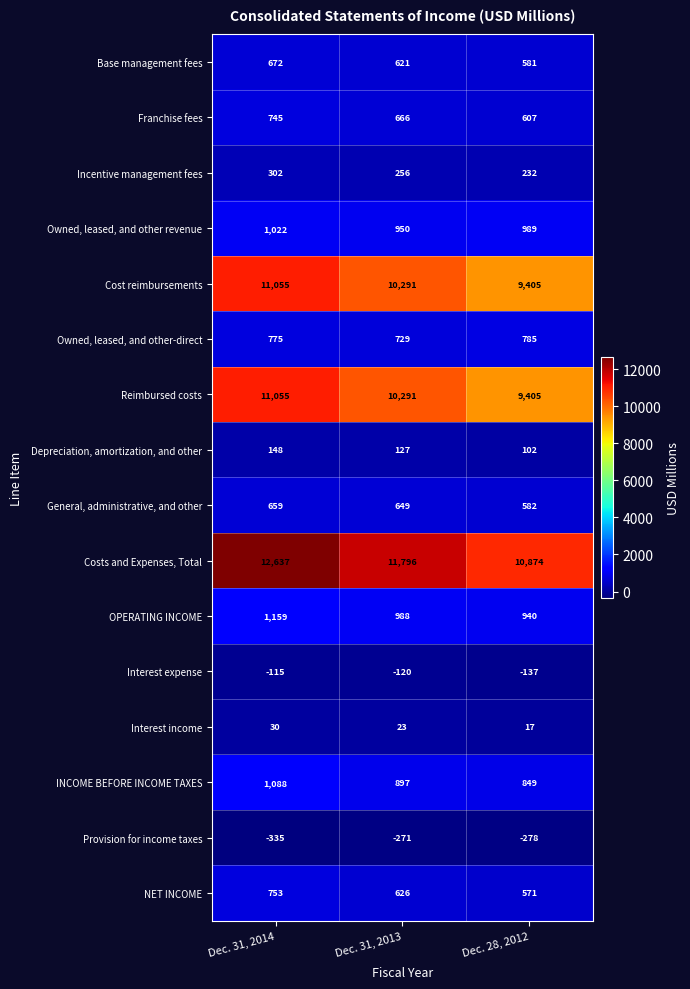

At which category does the chart reach its peak across all series?

Dec. 31, 2014